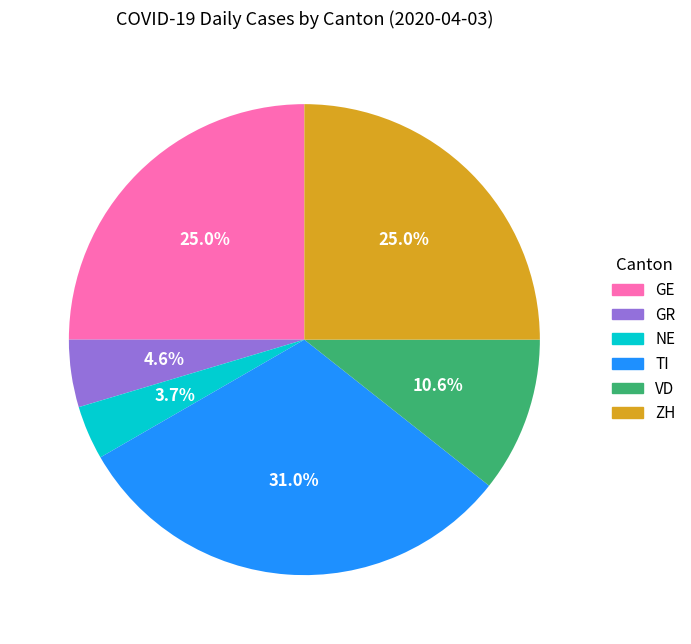

The VD slice represents 5% of the pie. True or false?

False